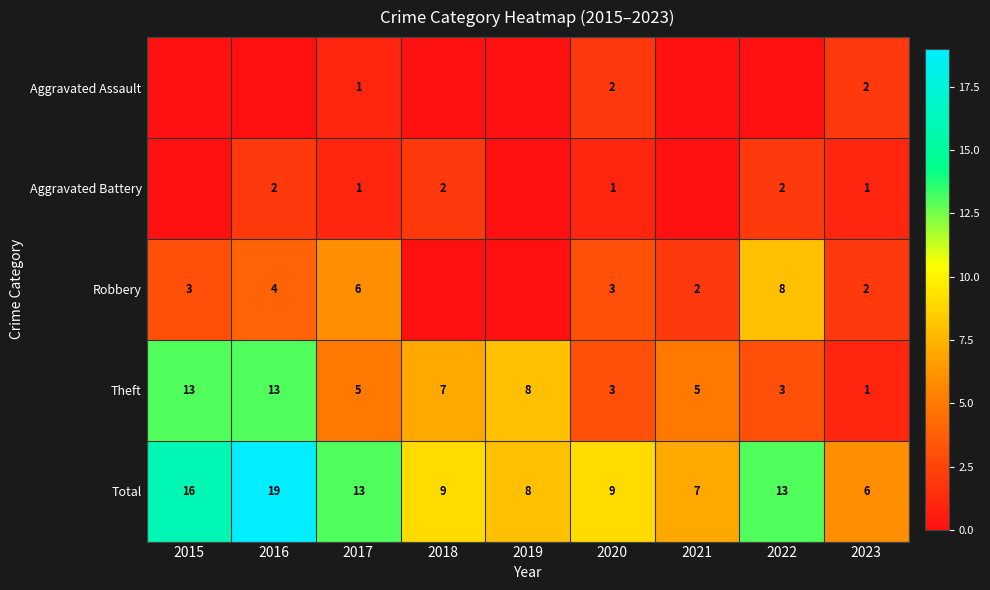

What is the highest value of the Total series?

19